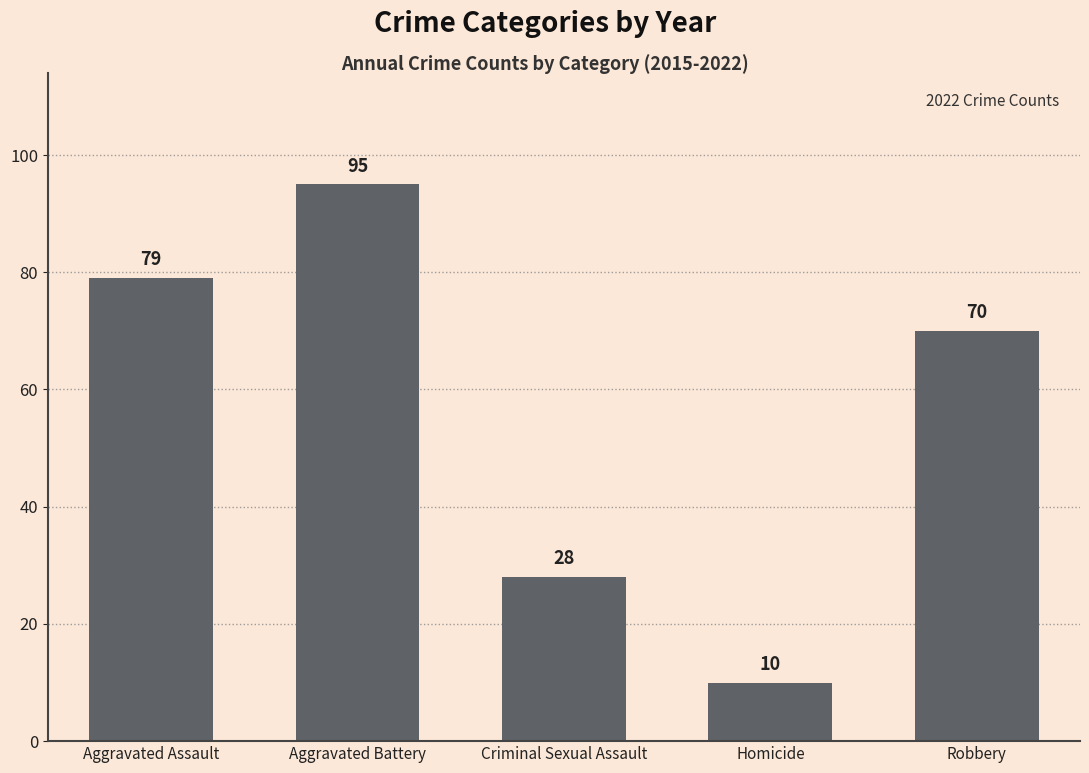

Rank the categories by value from highest to lowest.

Aggravated Battery, Aggravated Assault, Robbery, Criminal Sexual Assault, Homicide